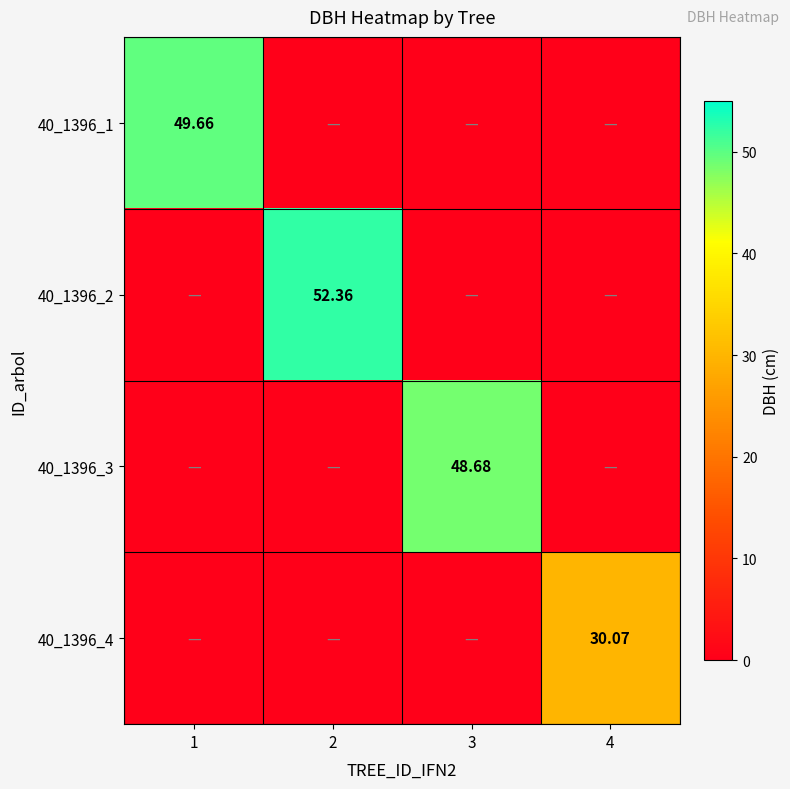

Rank the series at 3 from lowest to highest value.

40_1396_1, 40_1396_2, 40_1396_4, 40_1396_3